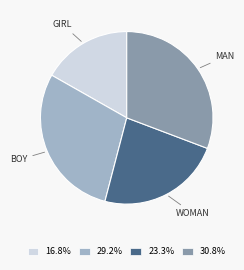

Do 23.3% and 30.8% together represent more than half of the pie?

Yes